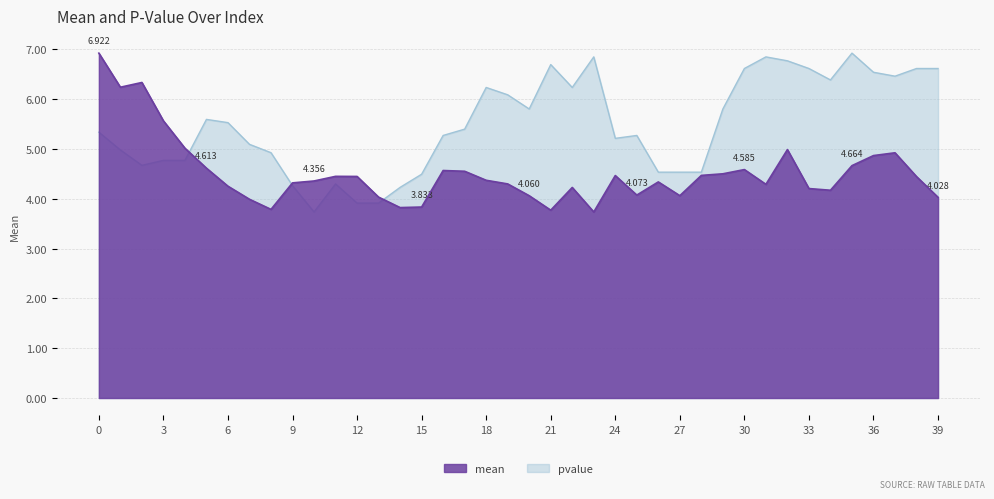

What are all the series names shown in the legend?

mean, pvalue